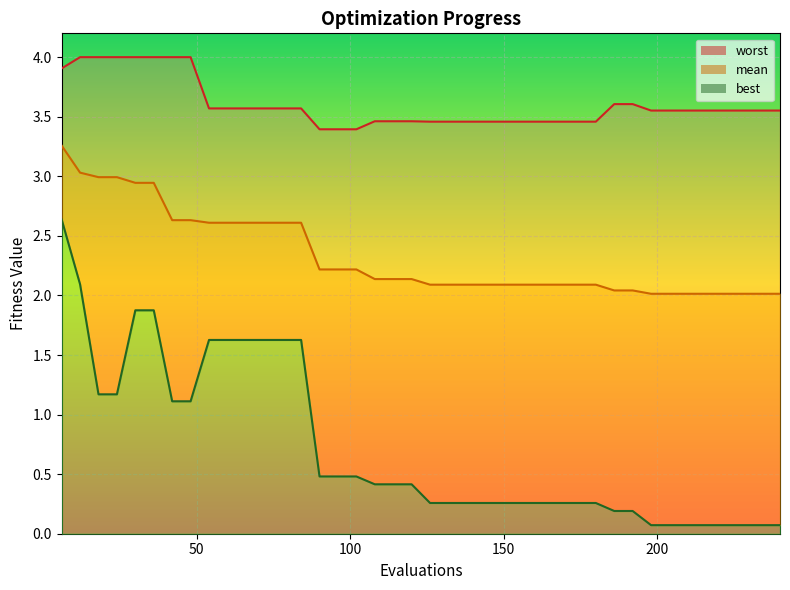

What is the average value of the worst series?

3.6